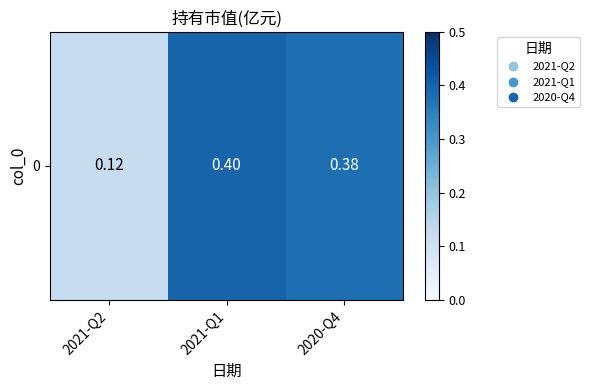

Is it true that the value at 2021-Q1 is 0.7?

False